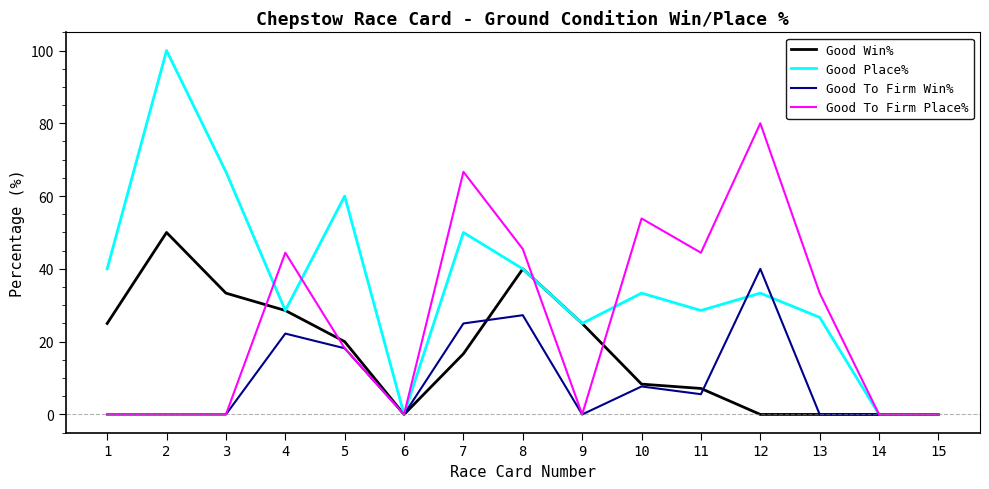

Is the value of Good To Firm Place% at 8 greater than the value of Good To Firm Win% at 10?

Yes